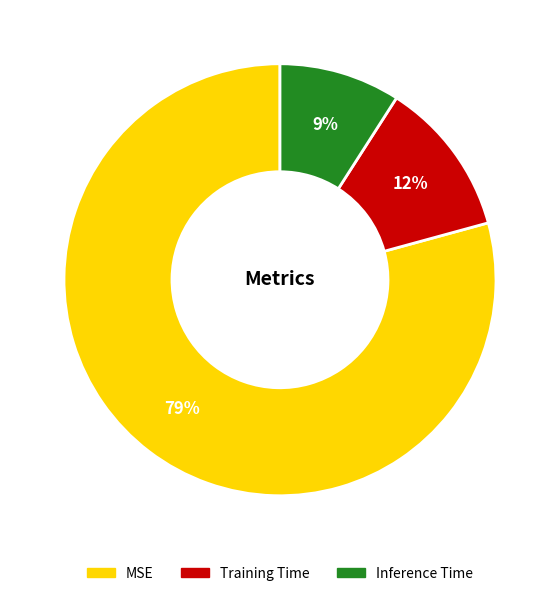

Do Training Time and Inference Time together represent more than half of the pie?

No